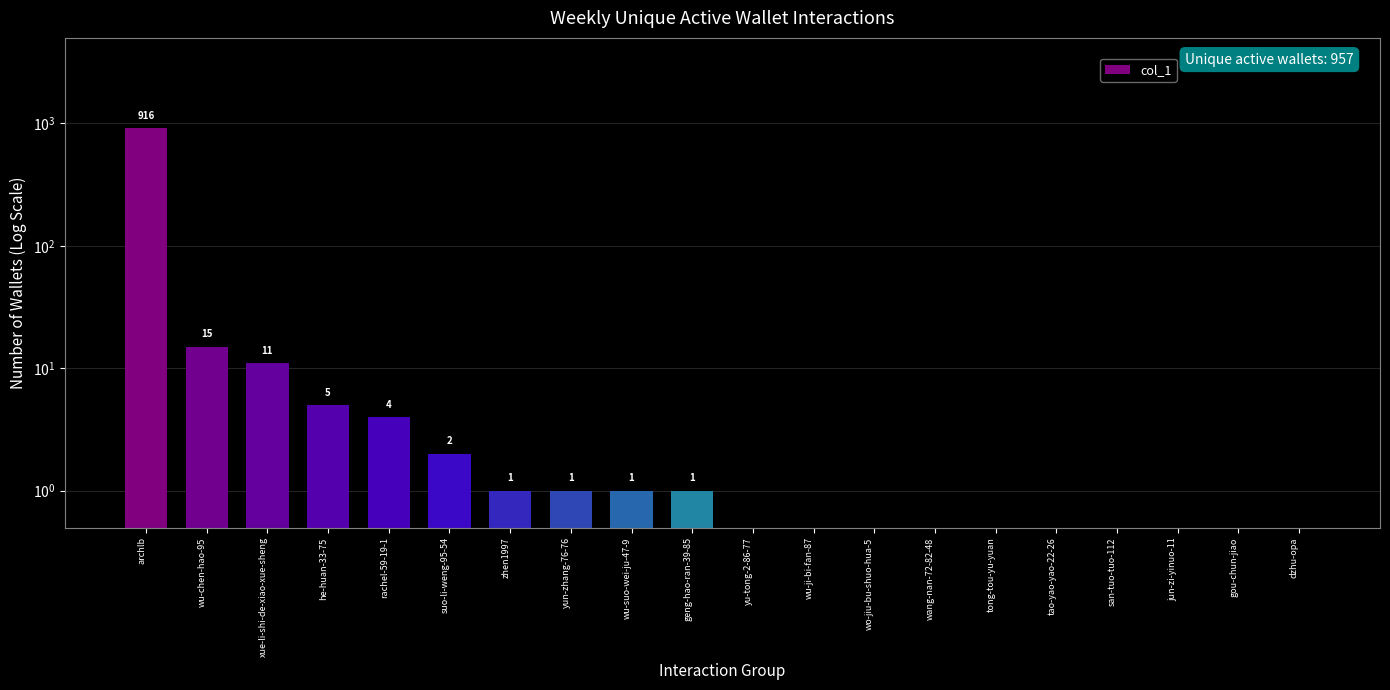

Does the chart contain stacked bars?

No